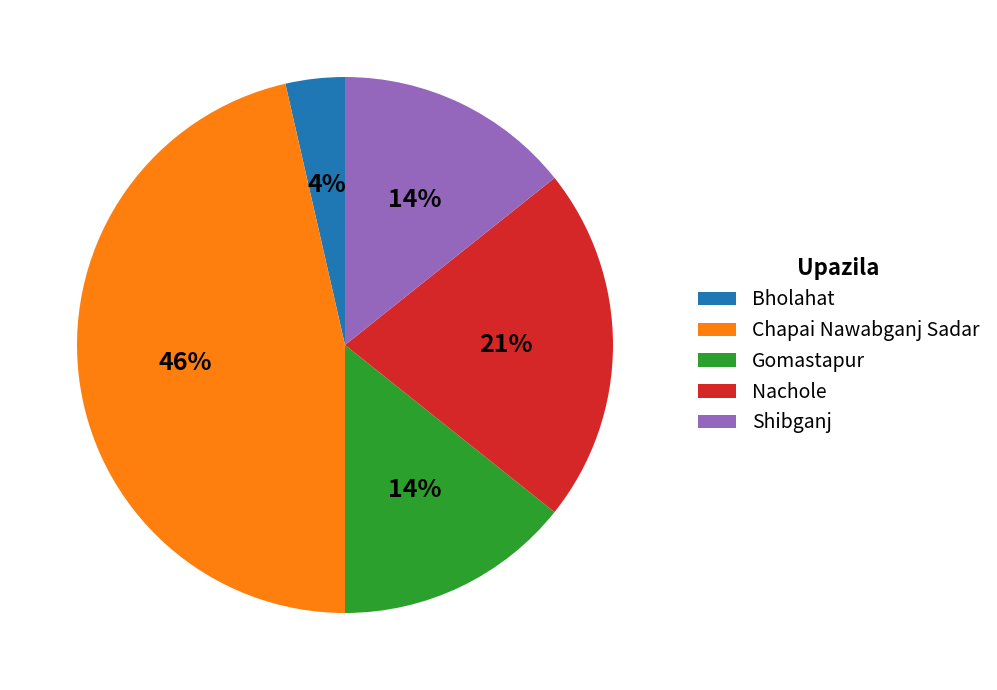

What percentage is the Gomastapur slice, to the nearest percent?

14%